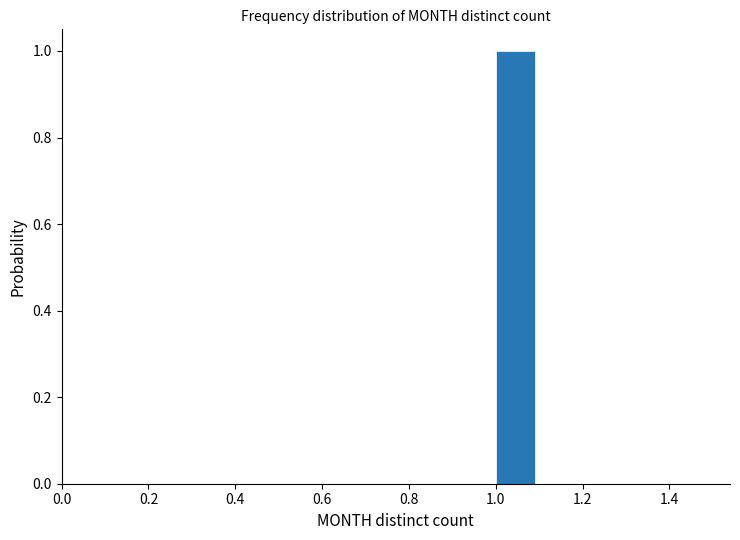

Reading left to right, list every bar in this chart as the range it spans on the x-axis followed by its height. The values are not printed on the chart, so give them approximately, as read against the axis.

0.5 to 0.6: 0
0.6 to 0.7: 0
0.7 to 0.8: 0
0.8 to 0.9: 0
0.9 to 1.0: 0
1.0 to 1.1: 1
1.1 to 1.2: 0
1.2 to 1.3: 0
1.3 to 1.4: 0
1.4 to 1.5: 0